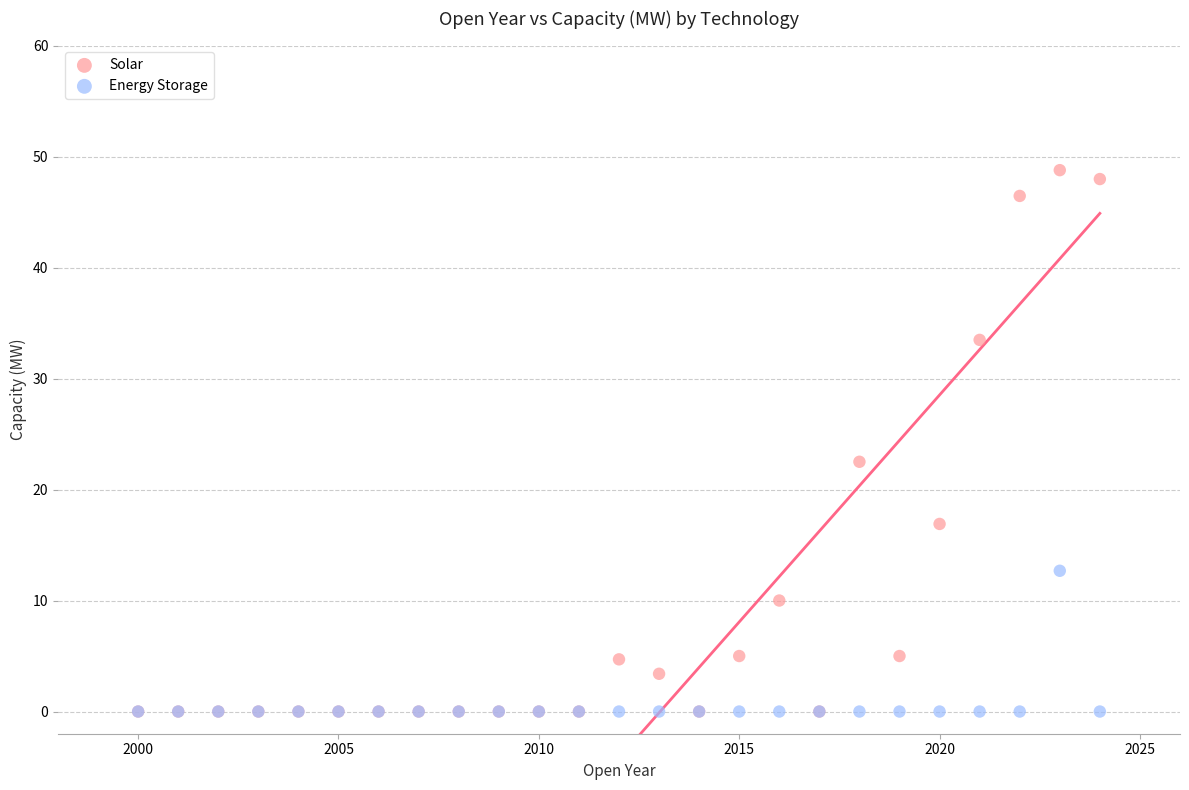

In the Solar series, what Y value is closest to 24?

22.5